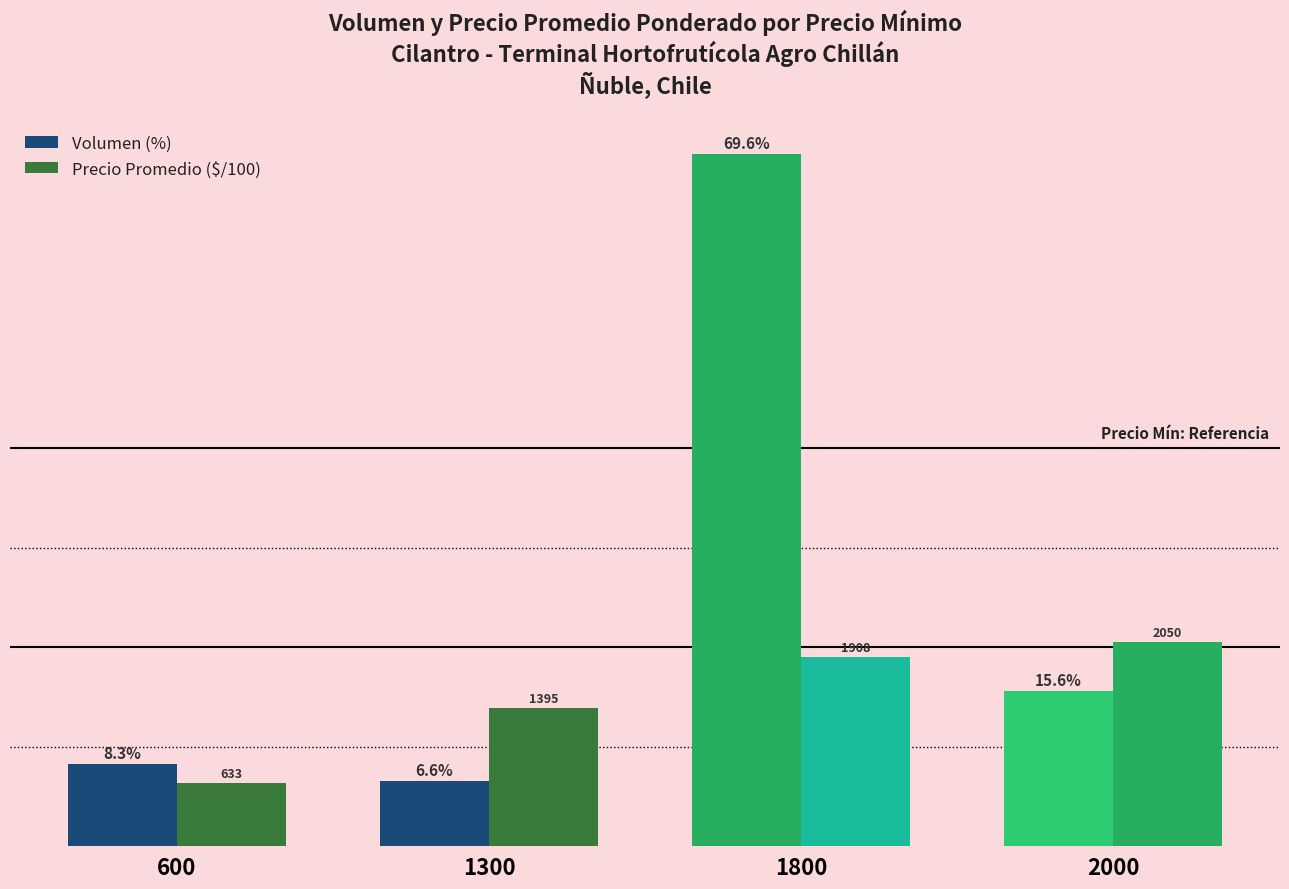

What is the sum of all Volumen (%) values?

100.0